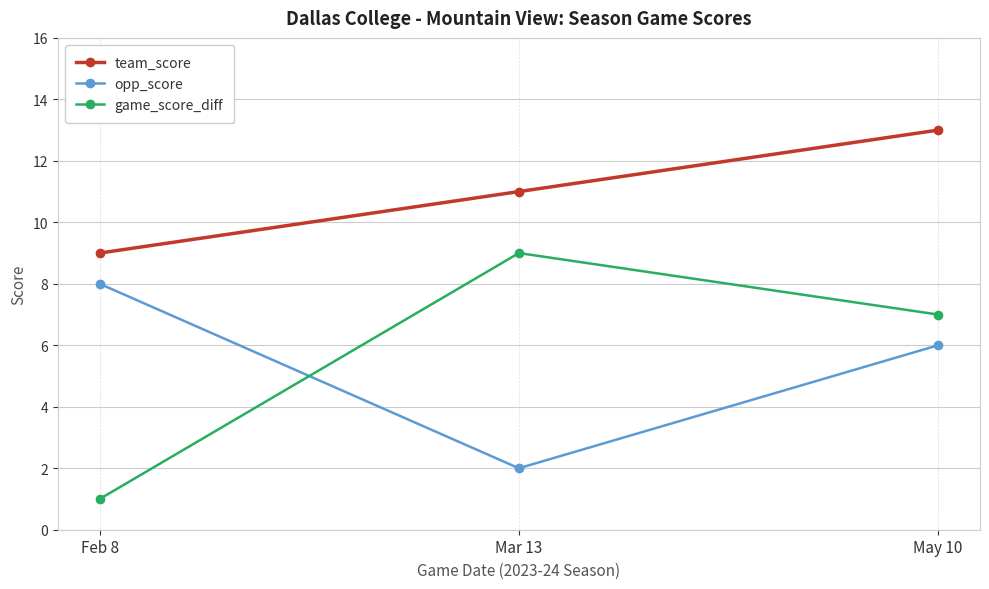

What is the value of the game_score_diff point at the 2nd from the left?

9